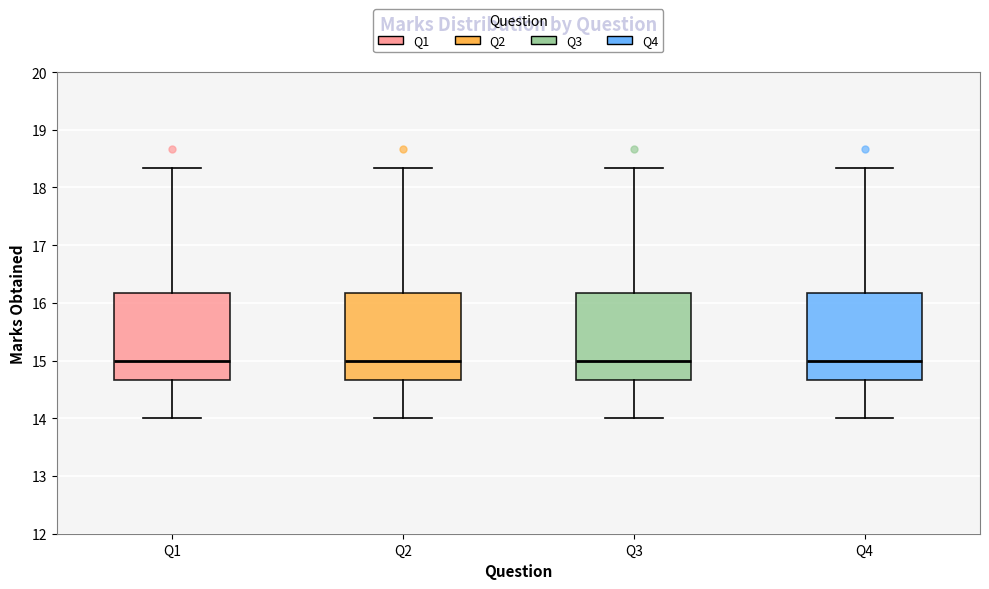

Reading left to right, read every box against the y-axis: the position of its median line, the range the box covers, and the ends of its whiskers. The values are not printed on the chart, so give them approximately, as read against the axis.

Q1: median 15.0, box 14.7 to 16.2, whiskers 14.0 to 18.3
Q2: median 15.0, box 14.7 to 16.2, whiskers 14.0 to 18.3
Q3: median 15.0, box 14.7 to 16.2, whiskers 14.0 to 18.3
Q4: median 15.0, box 14.7 to 16.2, whiskers 14.0 to 18.3